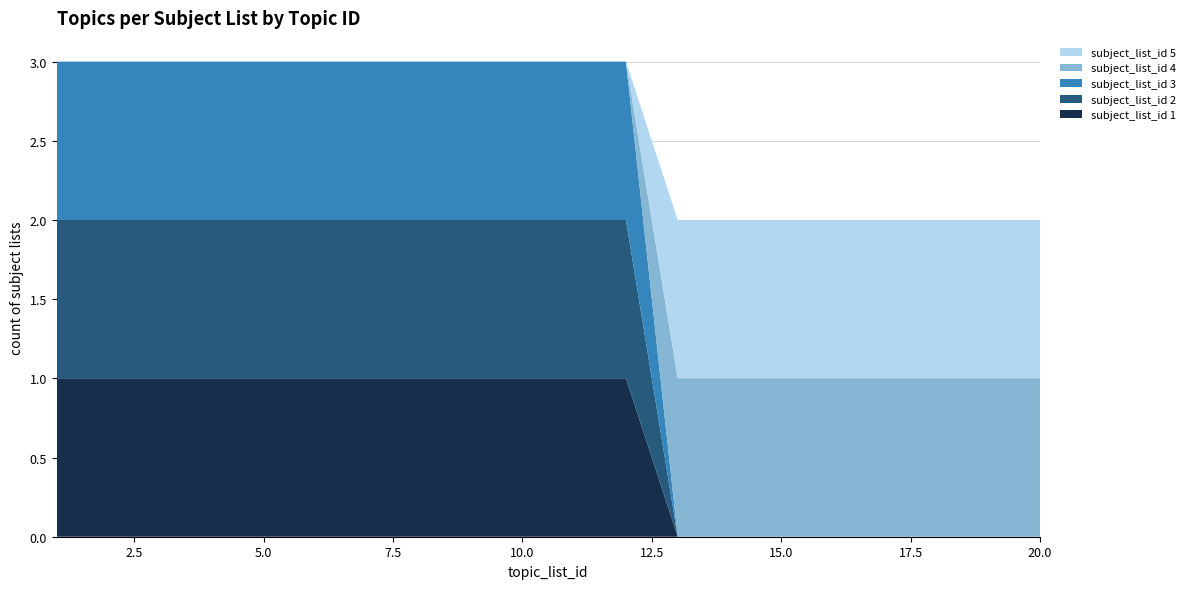

Reading left to right, list all the values displayed in this chart.

subject_list_id 1: 1=1	2=1	3=1	4=1	5=1	6=1	7=1	8=1	9=1	10=1	11=1	12=1	13=0	14=0	15=0	16=0	17=0	18=0	19=0	20=0
subject_list_id 2: 1=1	2=1	3=1	4=1	5=1	6=1	7=1	8=1	9=1	10=1	11=1	12=1	13=0	14=0	15=0	16=0	17=0	18=0	19=0	20=0
subject_list_id 3: 1=1	2=1	3=1	4=1	5=1	6=1	7=1	8=1	9=1	10=1	11=1	12=1	13=0	14=0	15=0	16=0	17=0	18=0	19=0	20=0
subject_list_id 4: 1=0	2=0	3=0	4=0	5=0	6=0	7=0	8=0	9=0	10=0	11=0	12=0	13=1	14=1	15=1	16=1	17=1	18=1	19=1	20=1
subject_list_id 5: 1=0	2=0	3=0	4=0	5=0	6=0	7=0	8=0	9=0	10=0	11=0	12=0	13=1	14=1	15=1	16=1	17=1	18=1	19=1	20=1